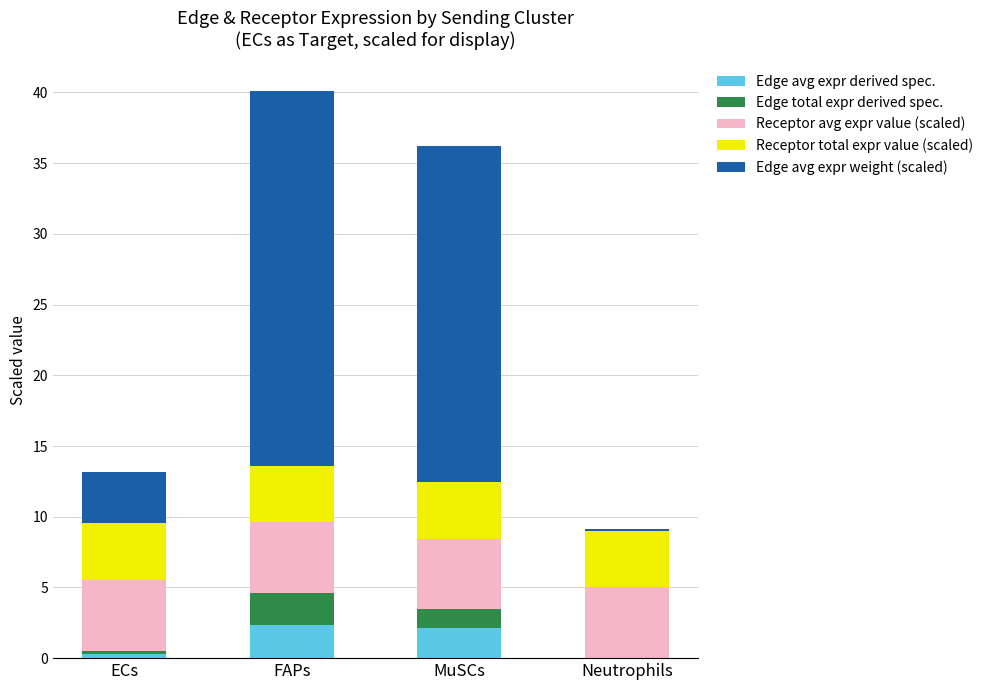

What is the total value across all series at FAPs?

40.1